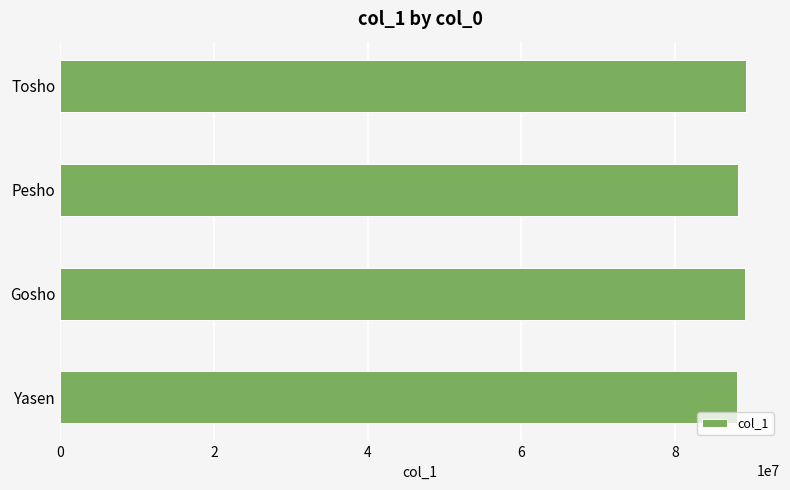

What is the sum of all values?

354716046